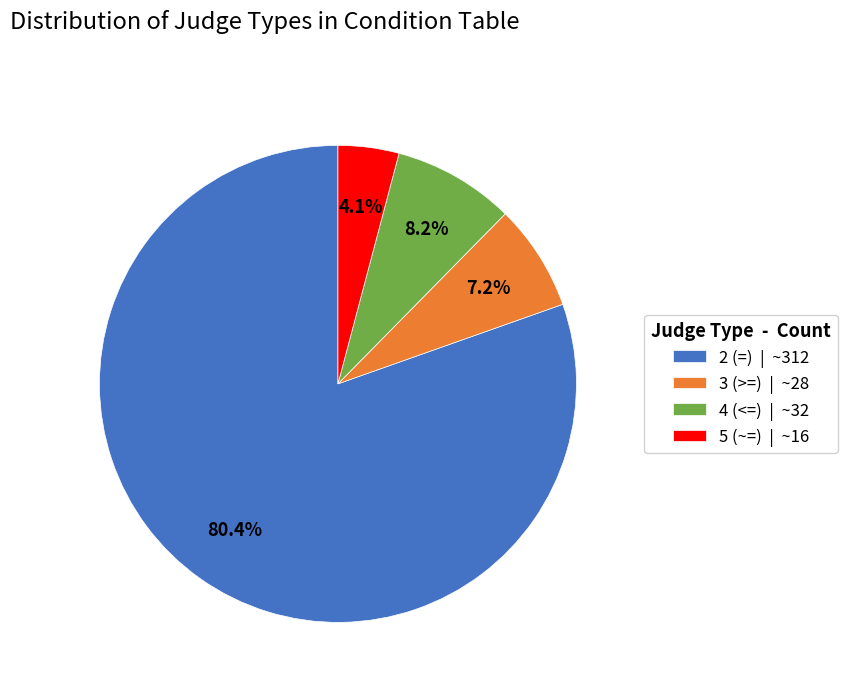

What is the total percentage of 5 (~=) and 3 (>=)?

11.3%